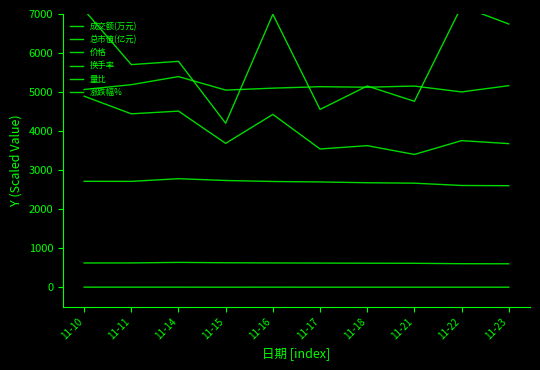

What is the spread (max minus min) of values at 11-22?

7198.9